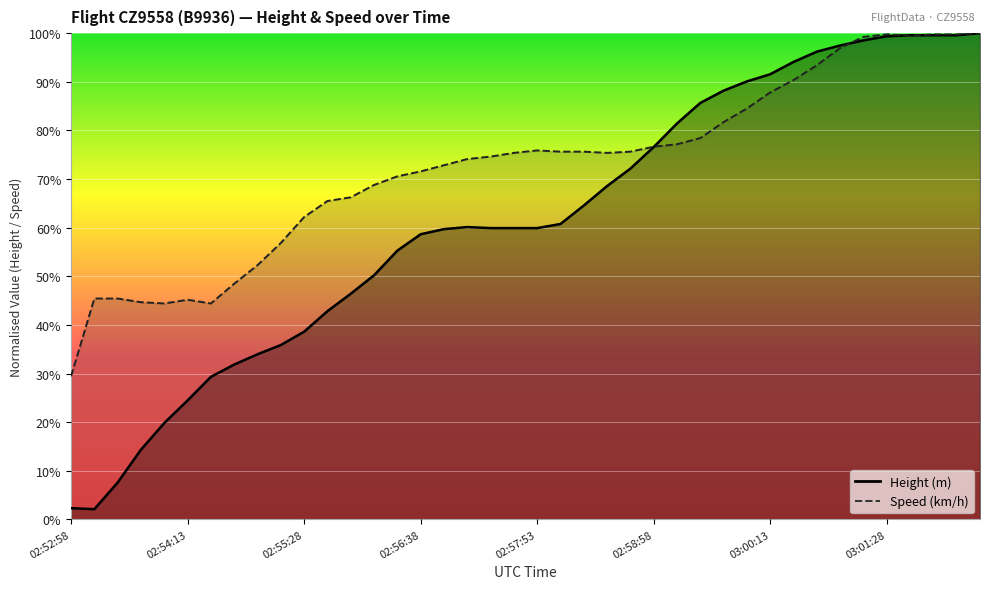

True or false: Speed has more than 1 points higher than both neighbors.

True